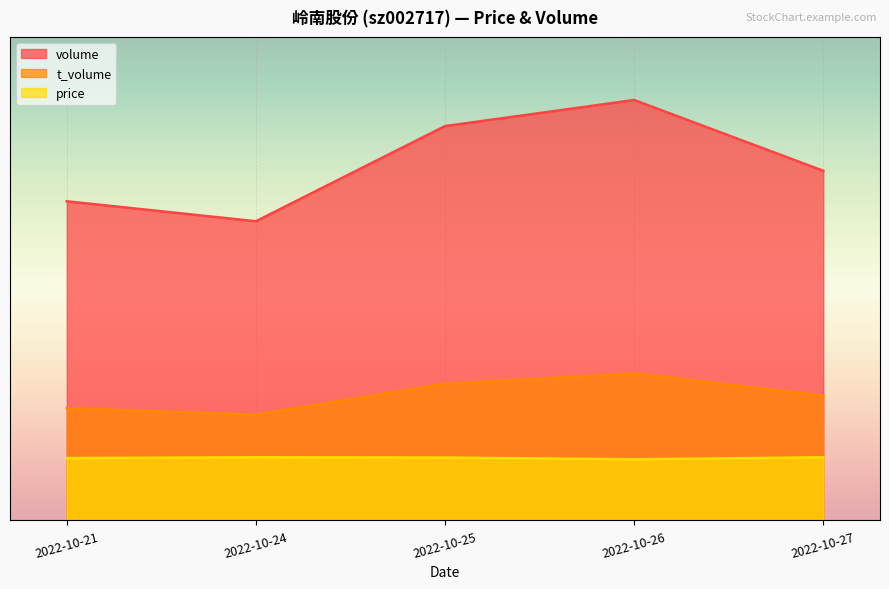

How many interior local valleys does the t_volume series have?

1